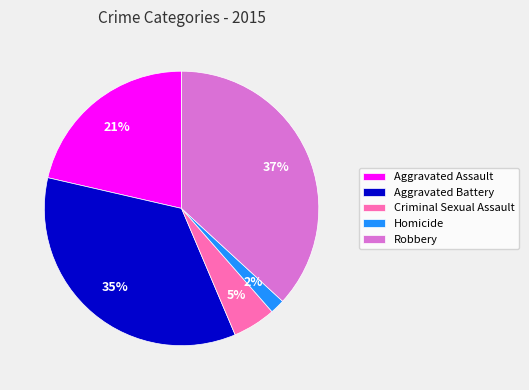

Which has a higher value, Homicide or Aggravated Battery?

Aggravated Battery